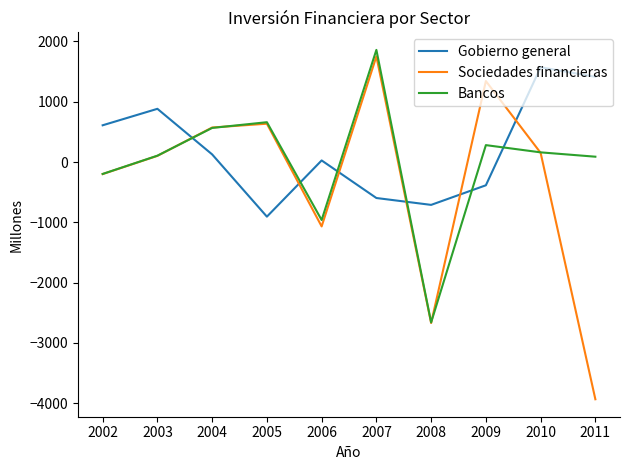

What are all the series names shown in the legend?

Gobierno general, Sociedades financieras, Bancos